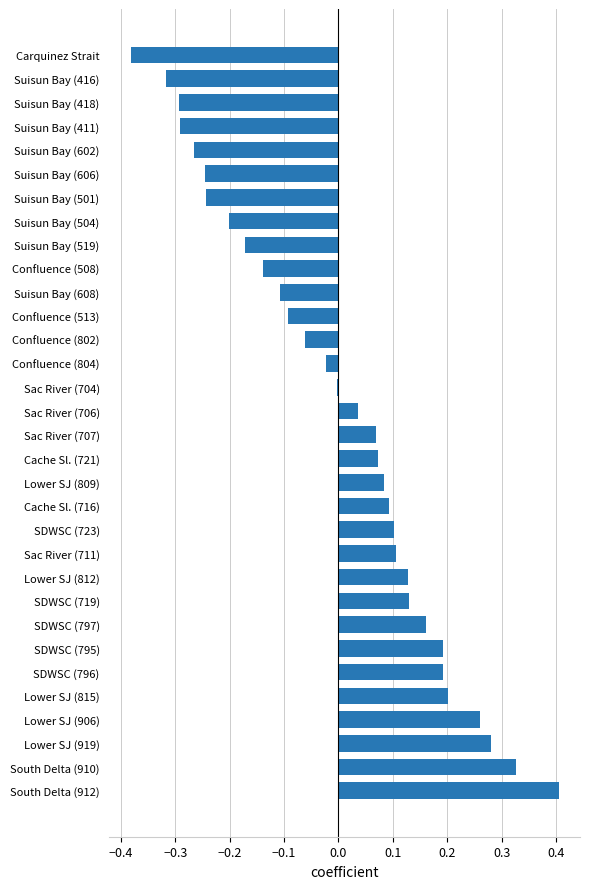

Which label corresponds to the largest value in the chart?

South Delta (912)